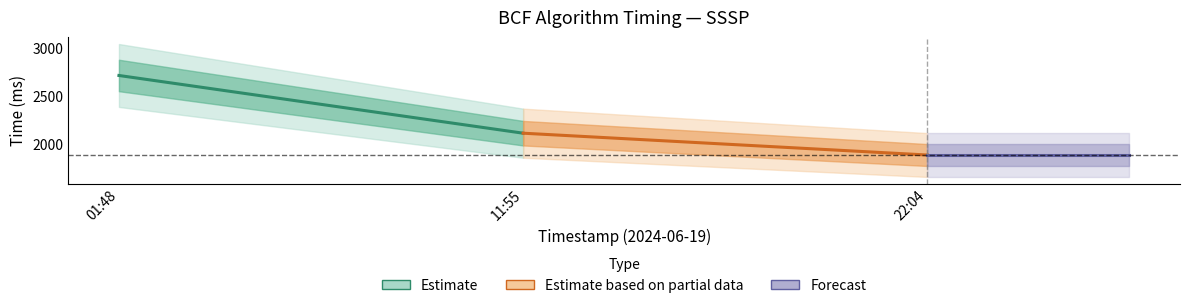

Is it true that avg_time (Partial) equals 2989.3 at 22:04?

False